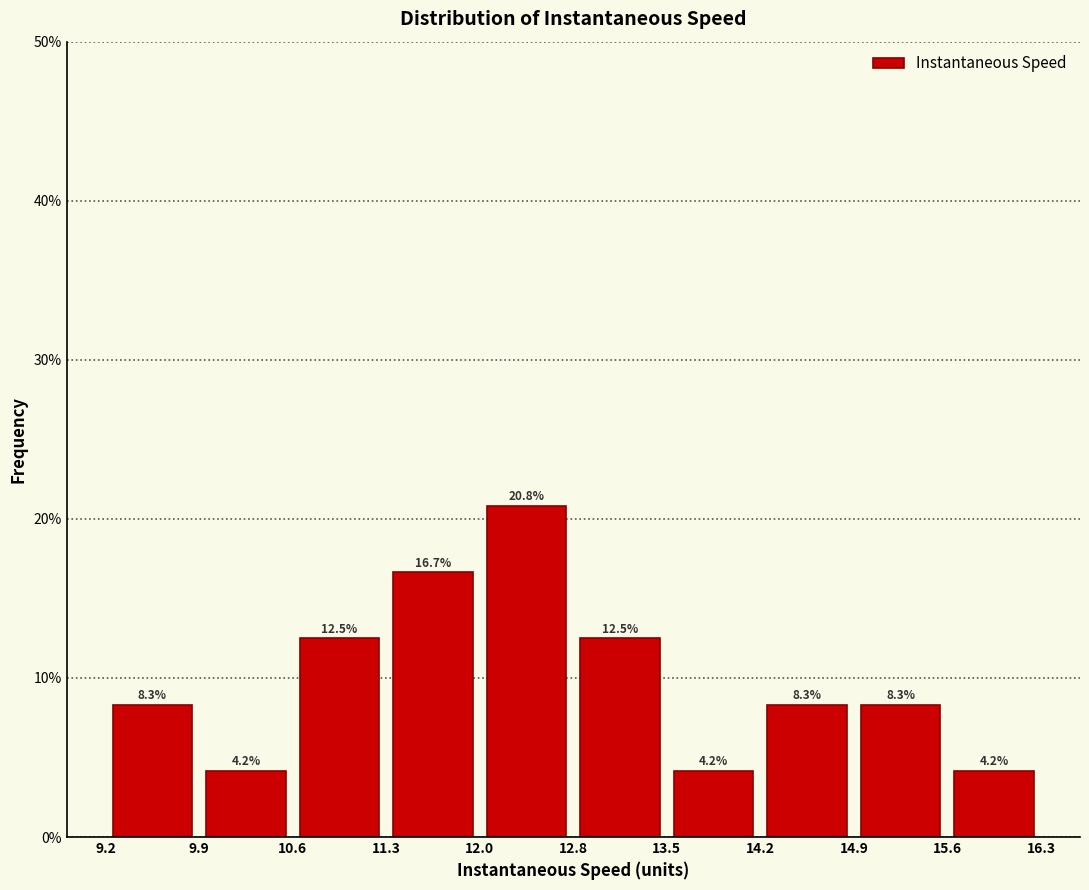

What is the height of the bar covering 9.9 to 10.6 on the x-axis?

4.2